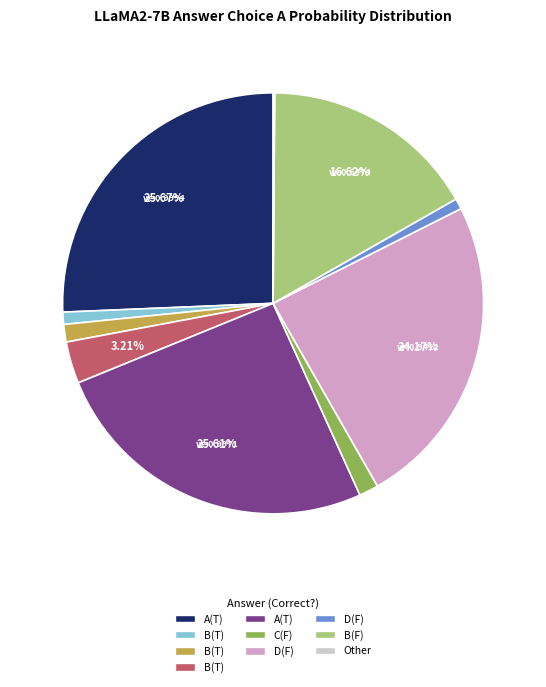

Is there any slice that represents more than half of the pie?

No